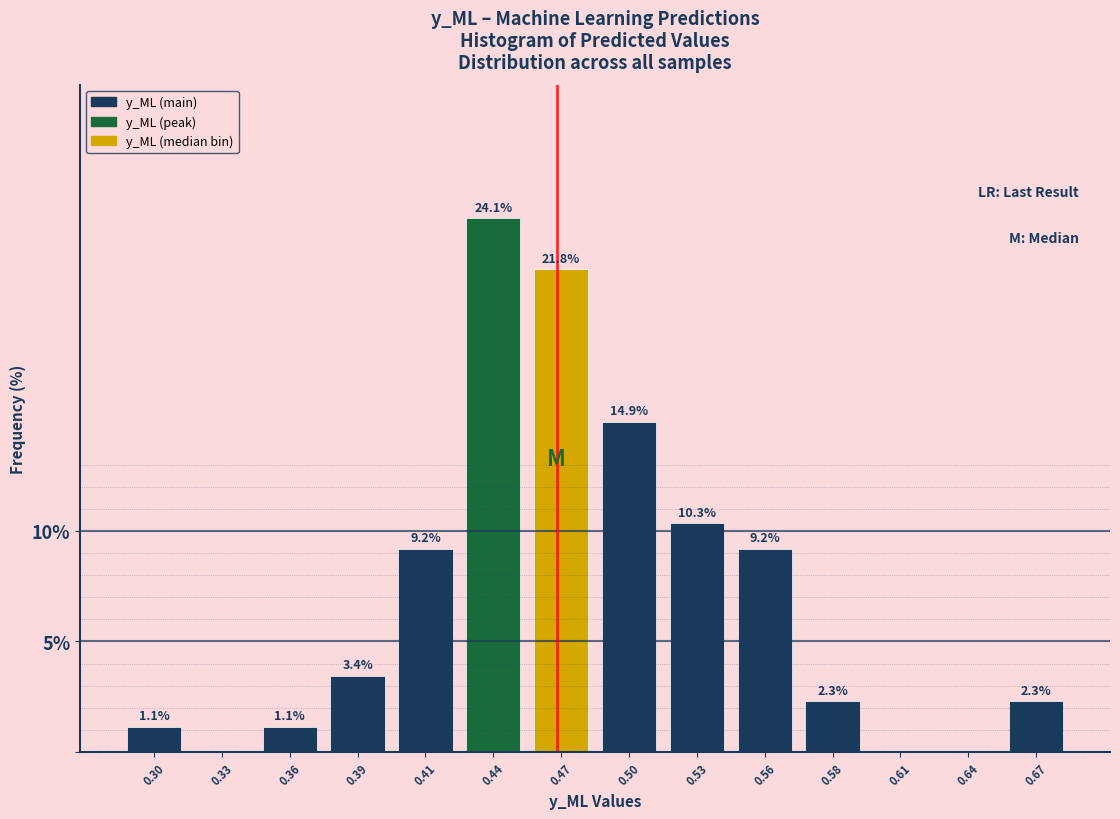

Reading left to right, extract all data points from this chart.

0.30=1.1	0.33=0.0	0.36=1.1	0.39=3.4	0.41=9.2	0.44=24.1	0.47=21.8	0.50=14.9	0.53=10.3	0.56=9.2	0.58=2.3	0.61=0.0	0.64=0.0	0.67=2.3